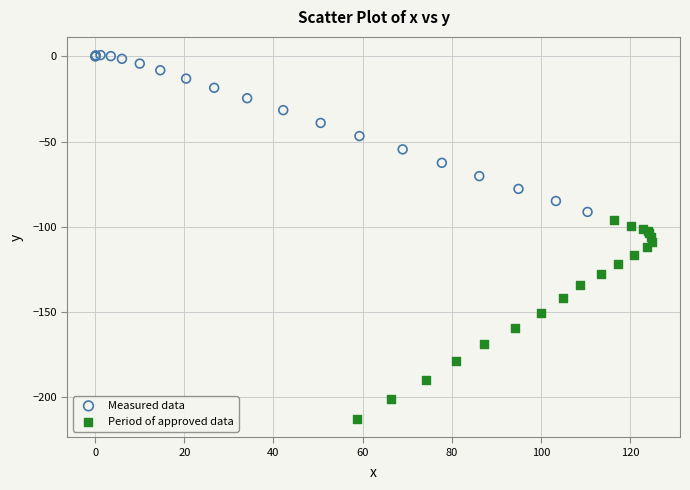

Which series has the largest Y range (max minus min)?

Period of approved data